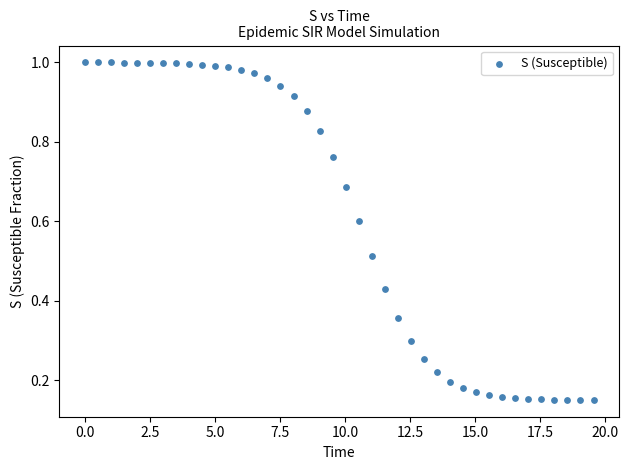

What is the range of X values (max minus min)?

19.6